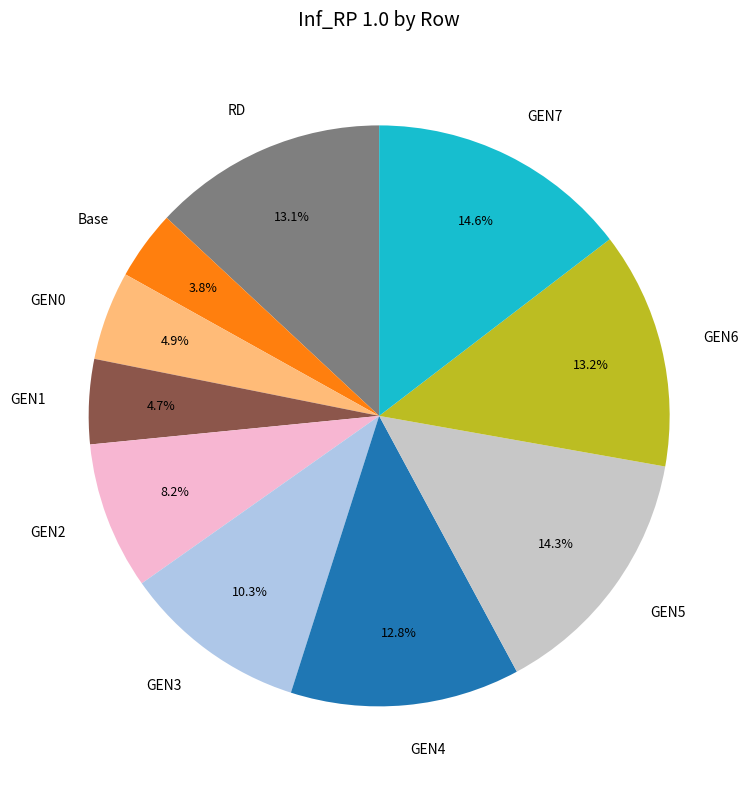

To the nearest percent, what percentage of the pie is GEN2?

8%